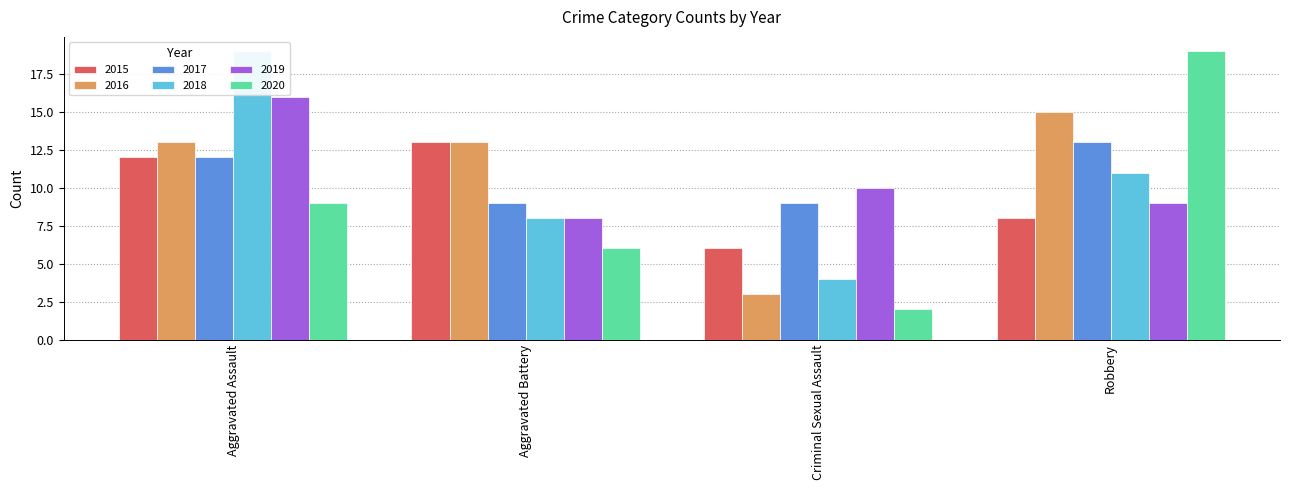

Which series has the largest range (max minus min)?

2020